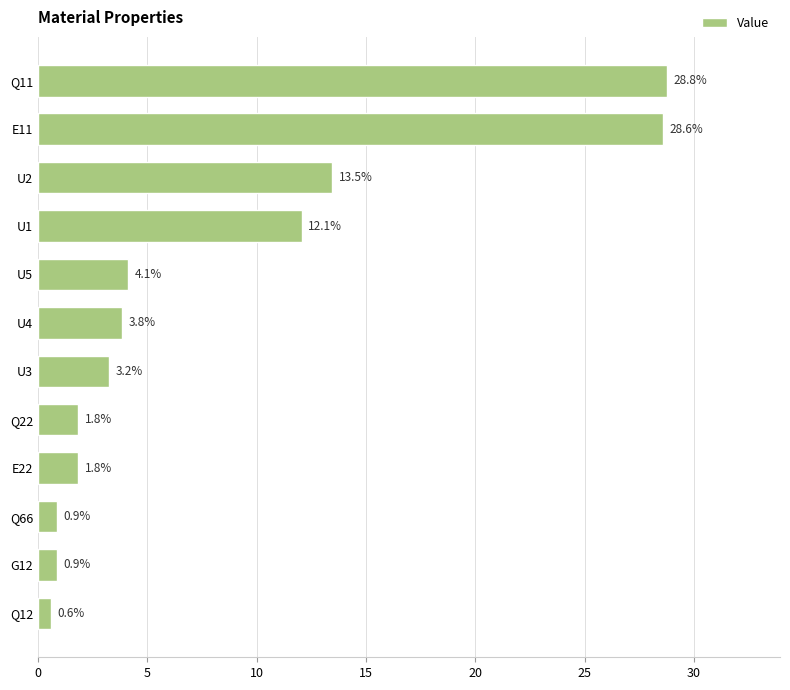

What is the difference between the second highest and second lowest values?

27.7